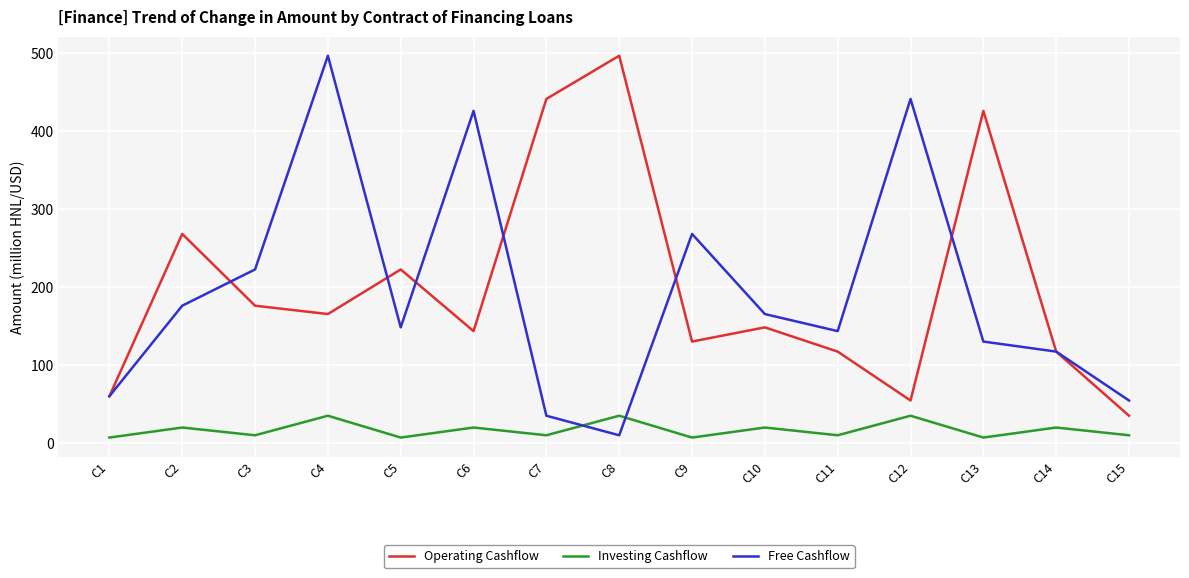

What is the difference between the highest and lowest values at C6?

406.1